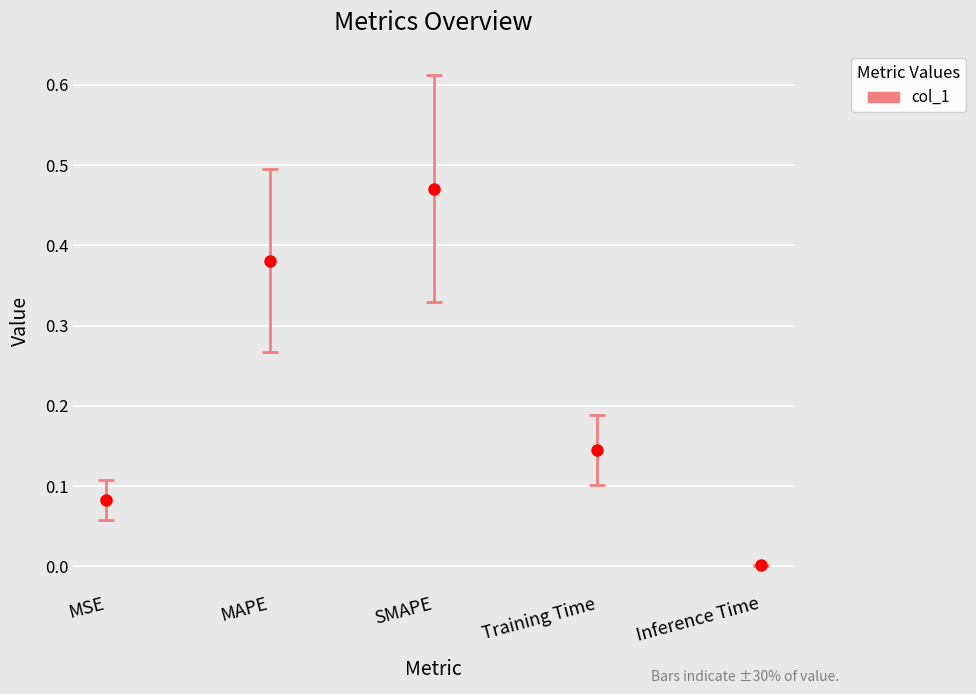

Which label corresponds to the largest value in the chart?

SMAPE